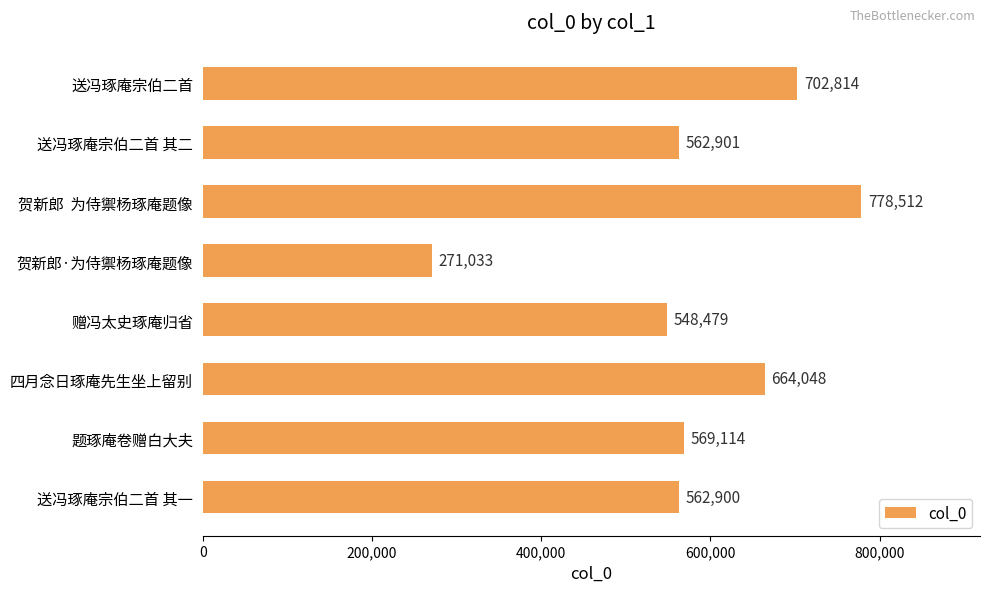

Count the number of data series in this chart.

1